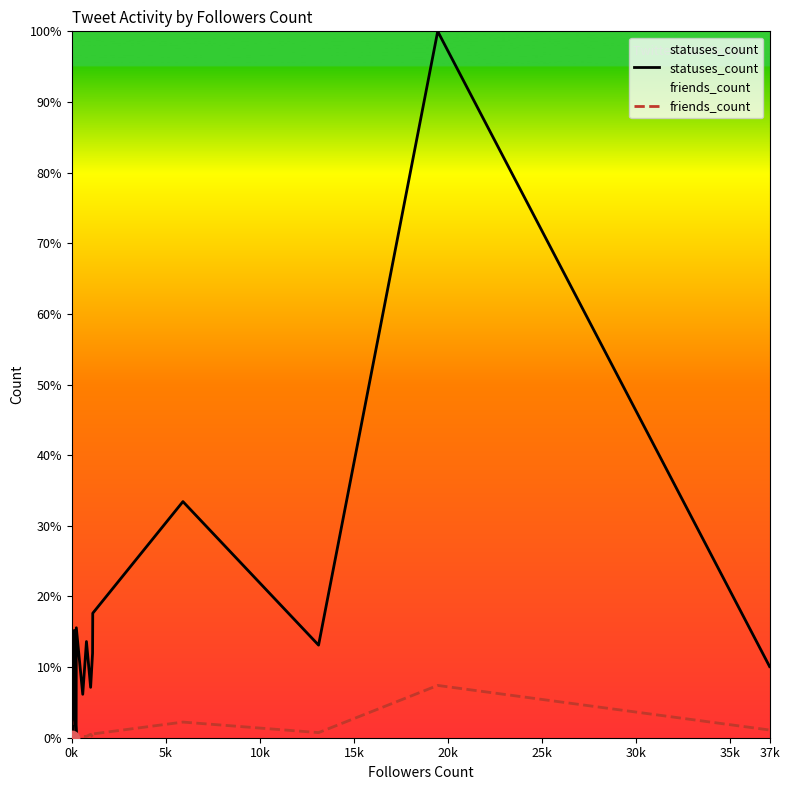

Which series has the largest total across all categories?

statuses_count